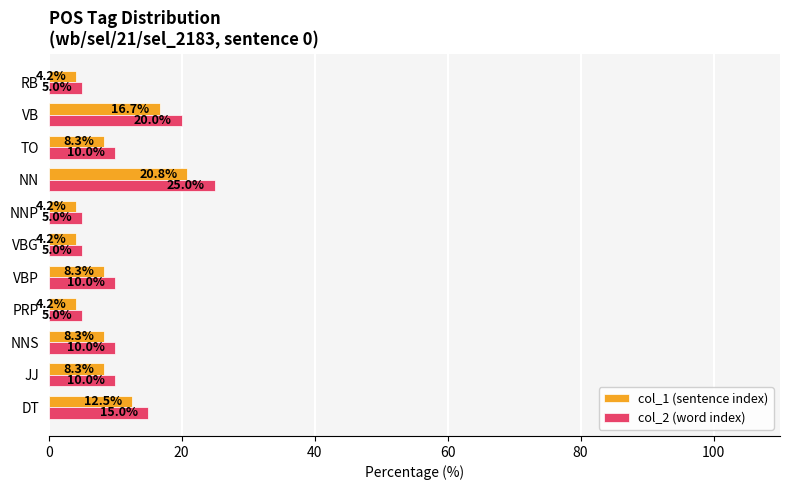

Rank the series by their average value, from lowest to highest.

col_1 (sentence index), col_2 (word index)